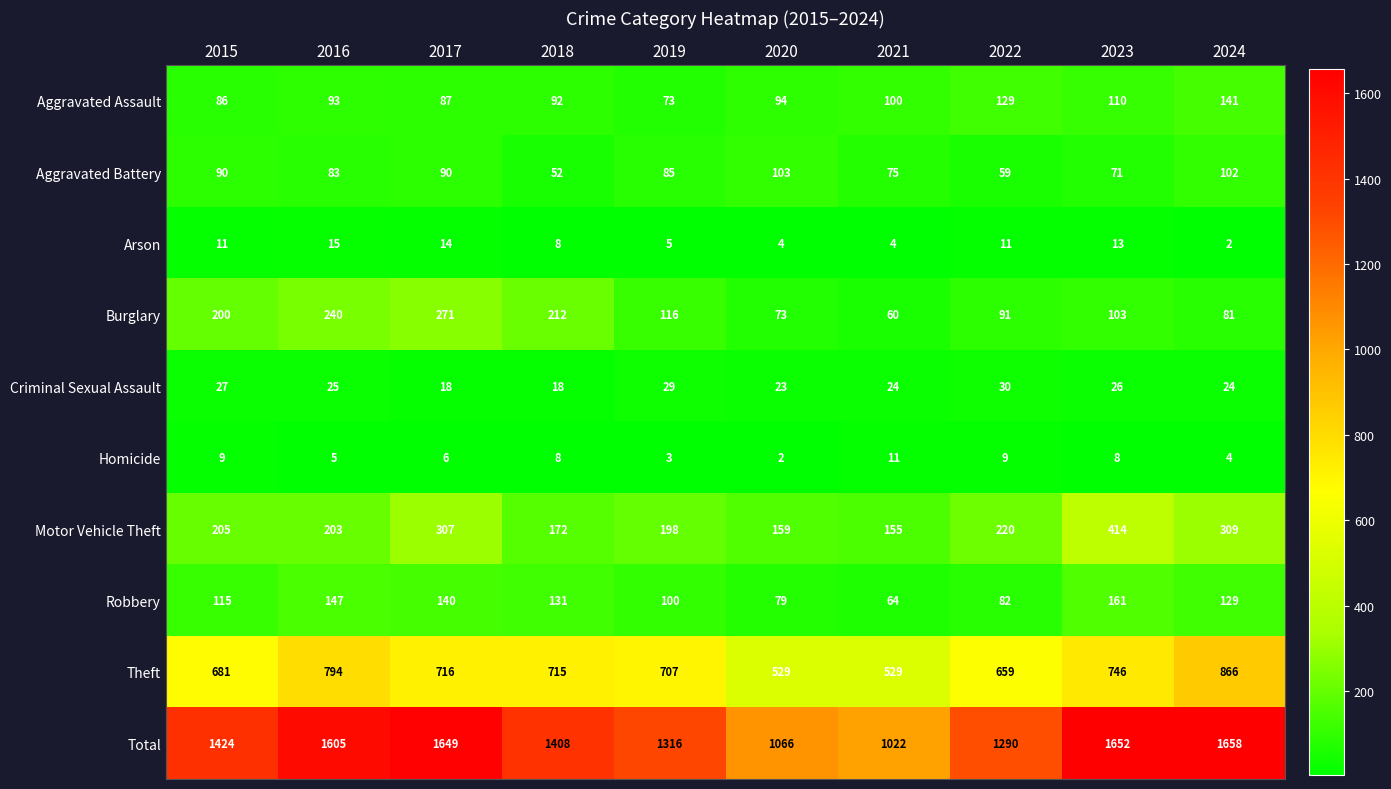

What is the difference between the highest and lowest values at 2015?

1415